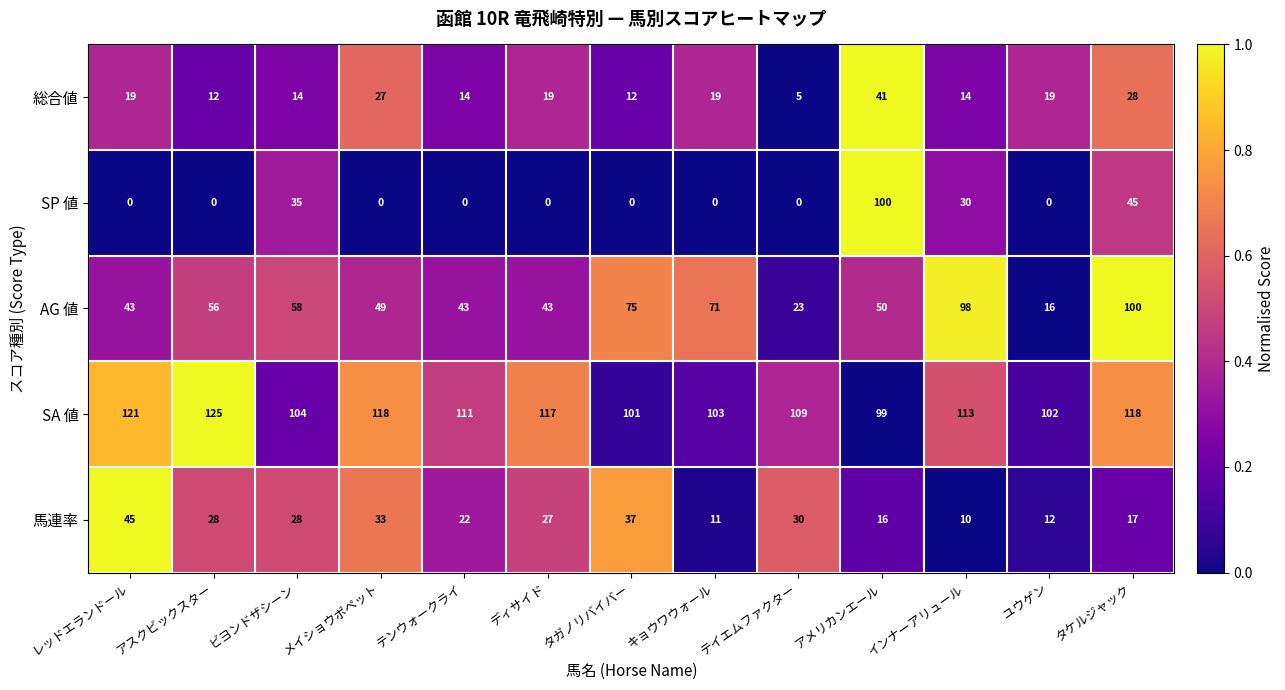

Where is 馬連率 nearest to the value 27?

ディサイド